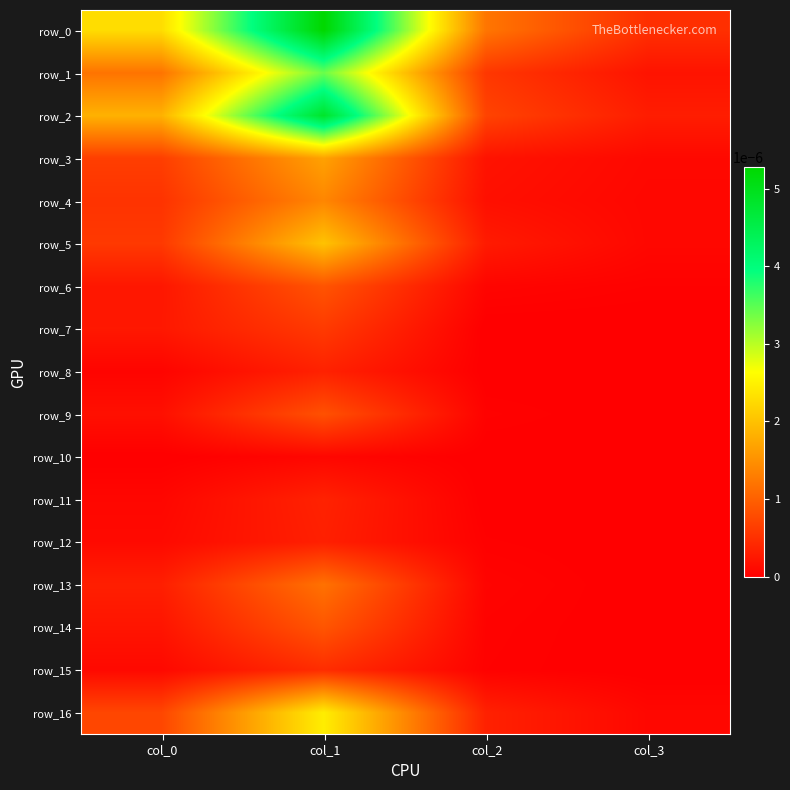

At which label does row_8 reach its minimum?

col_2